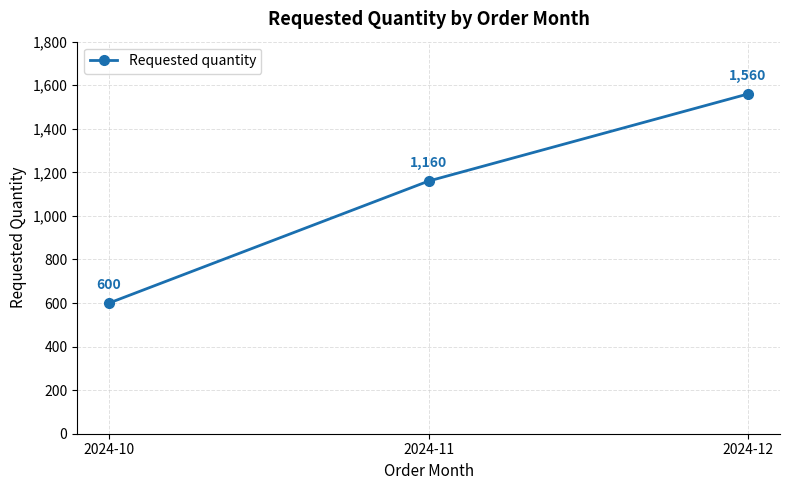

At which category does the chart reach its minimum across all series?

2024-10